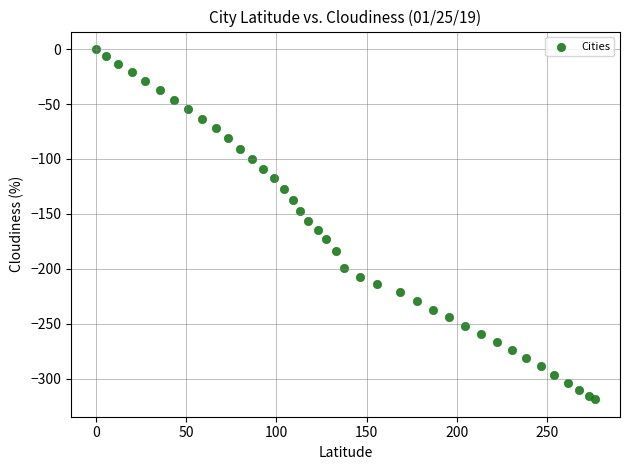

What is the range of Y values (max minus min)?

318.5